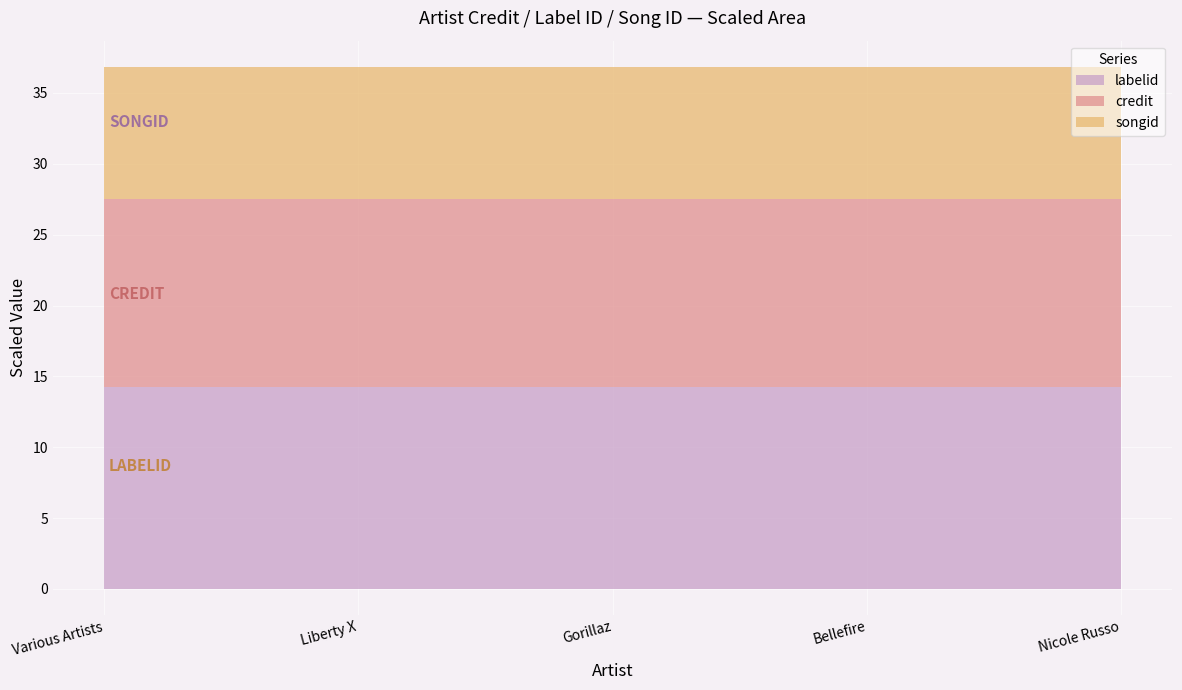

What is the minimum value for labelid?

14.2